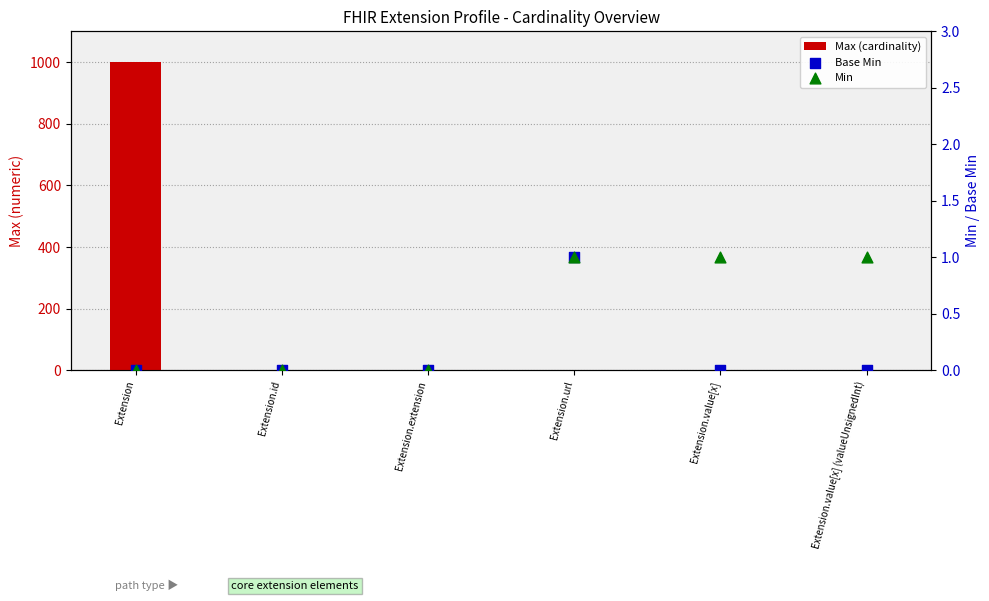

At how many categories does at least one series exceed 358?

1